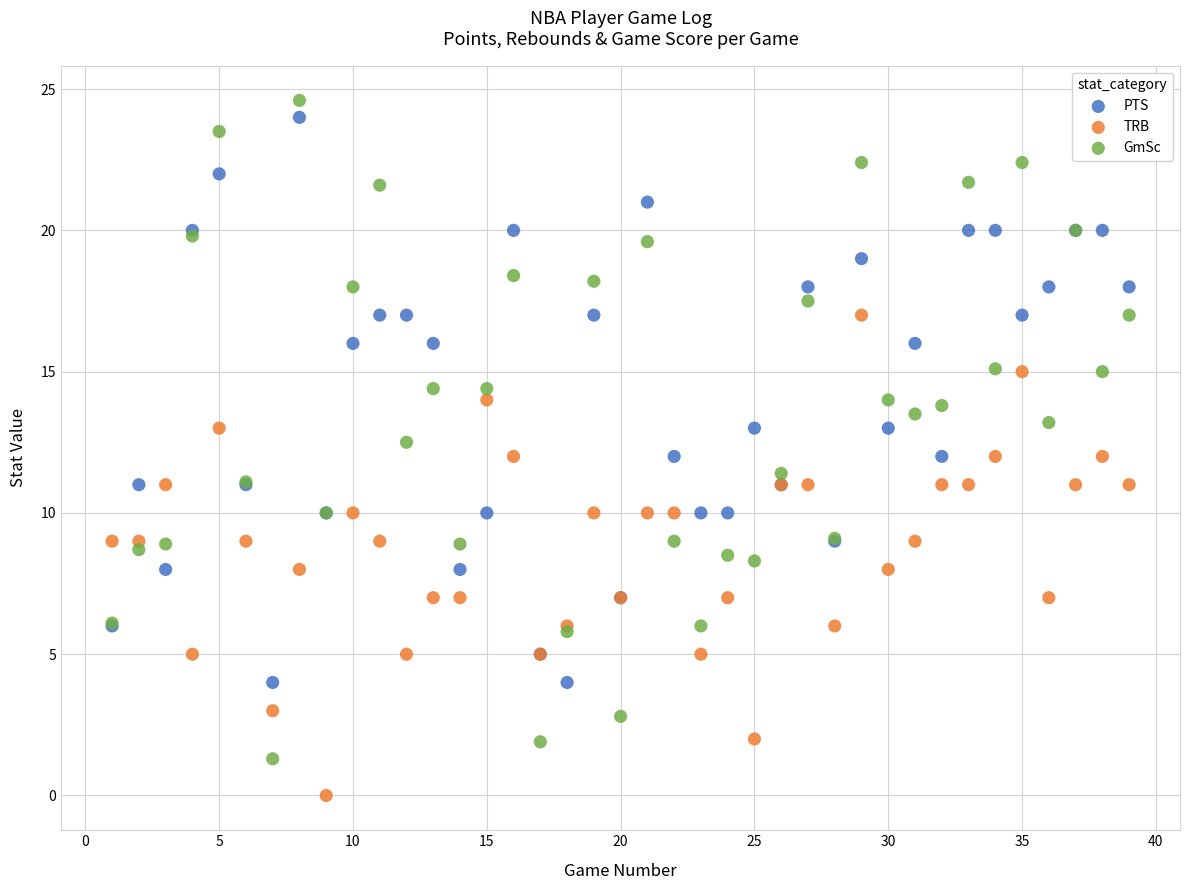

What is the X range (max minus min) for the scatter plot?

38.0